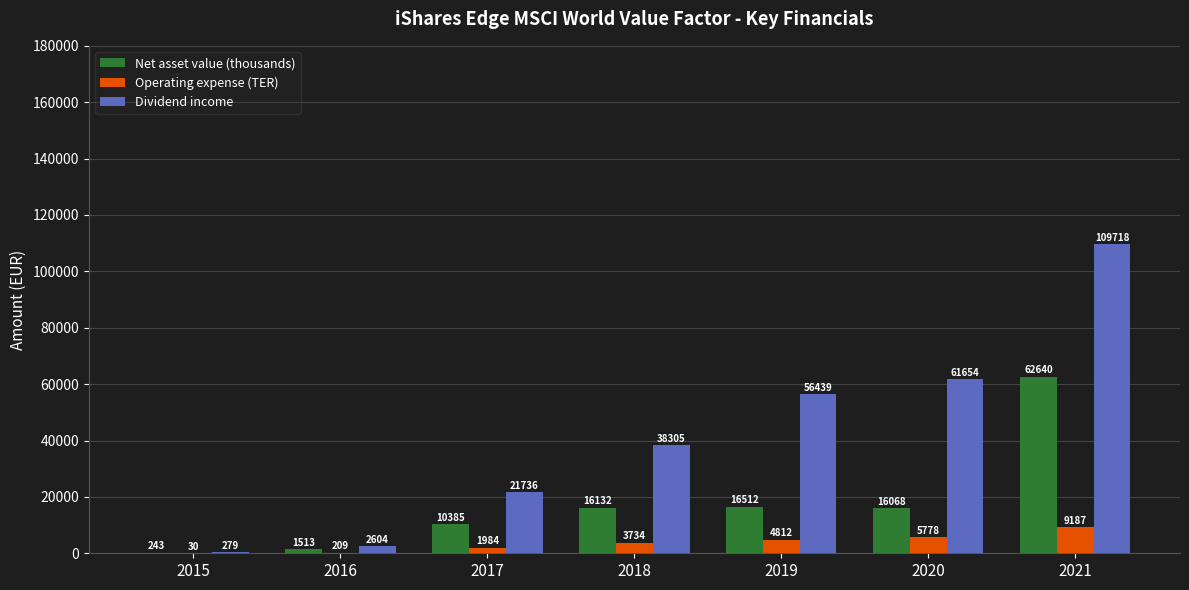

True or false: Net asset value (thousands) has a value of 242.6 at 2015.

True